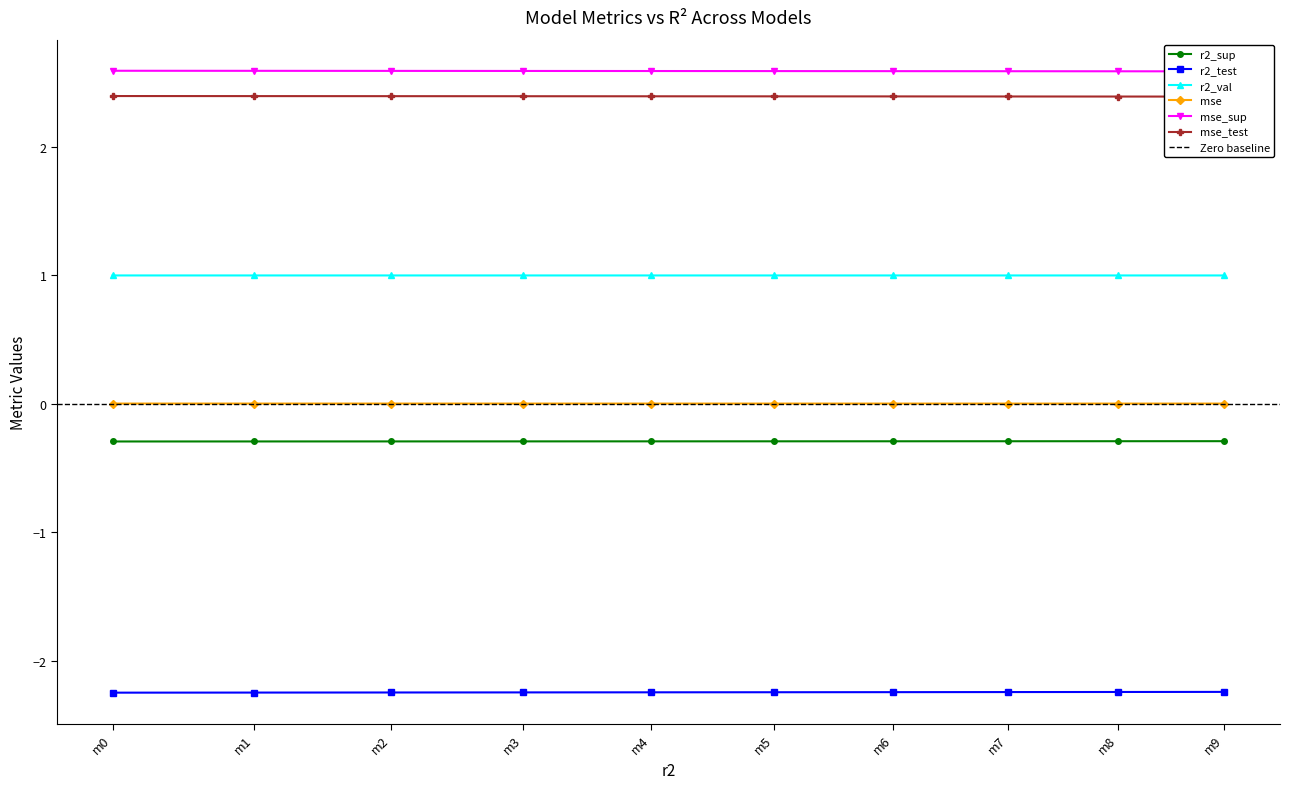

Is the value of mse at m5 greater than the value of r2_val at m3?

No